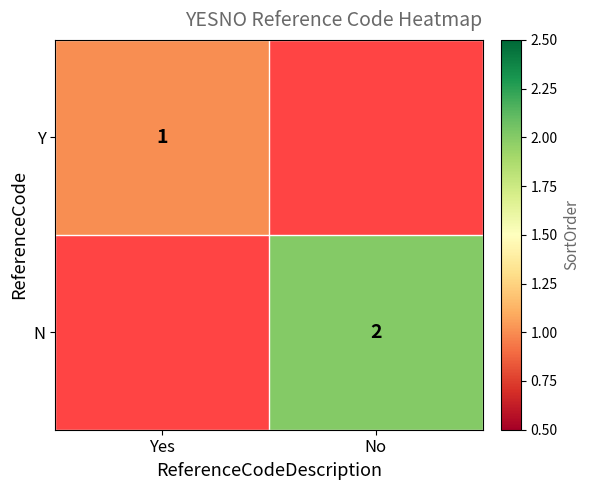

The value of N at No is 2. True or false?

True